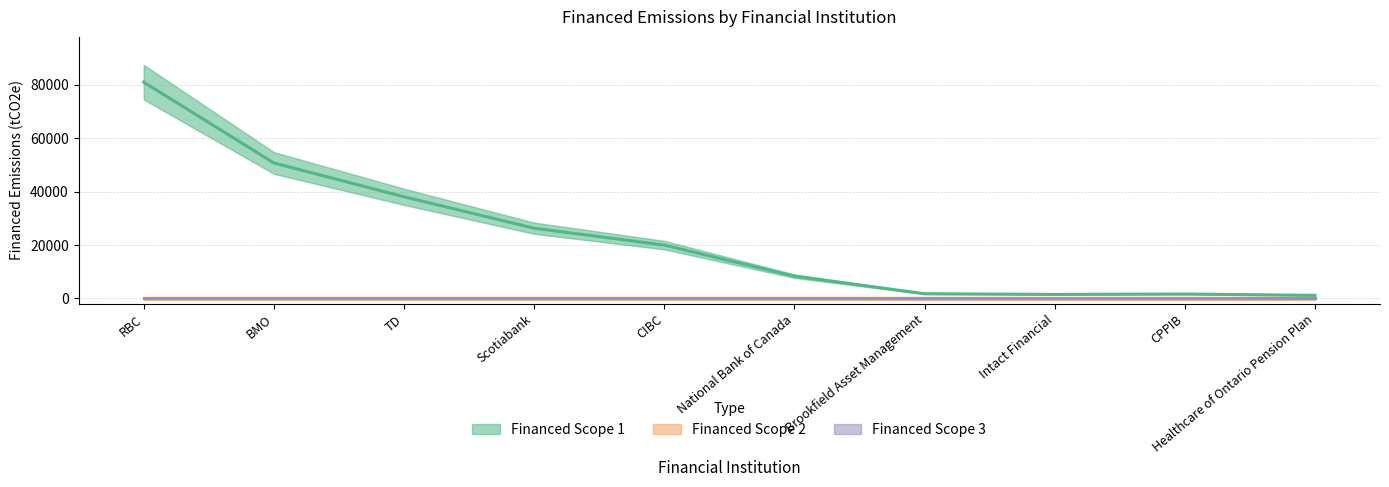

Rank the series at TD from lowest to highest value.

Financed Scope 2, Financed Scope 3, Financed Scope 1